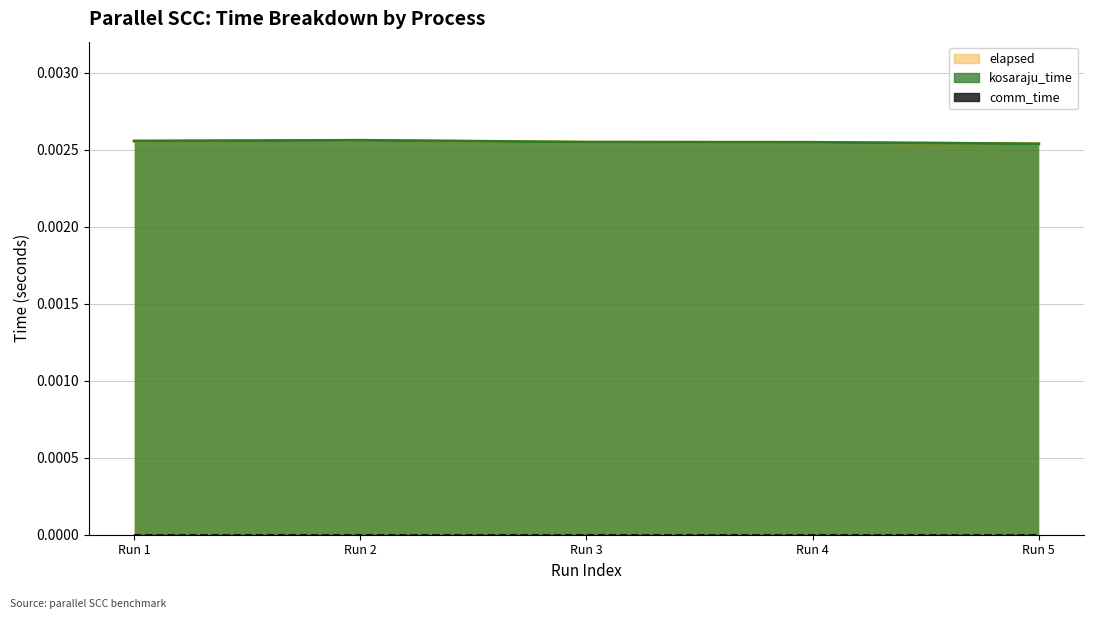

Does the chart display data point markers on the line(s)?

No